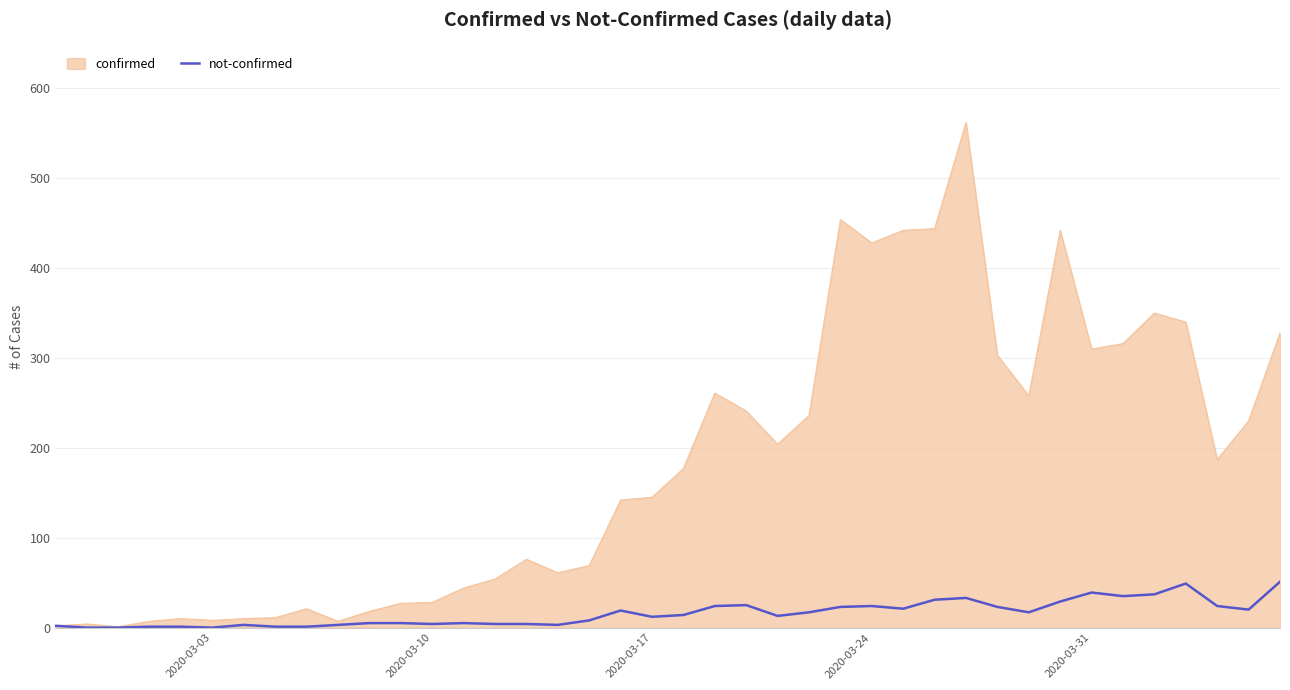

List the series in order of their peak value, highest first.

confirmed, not-confirmed